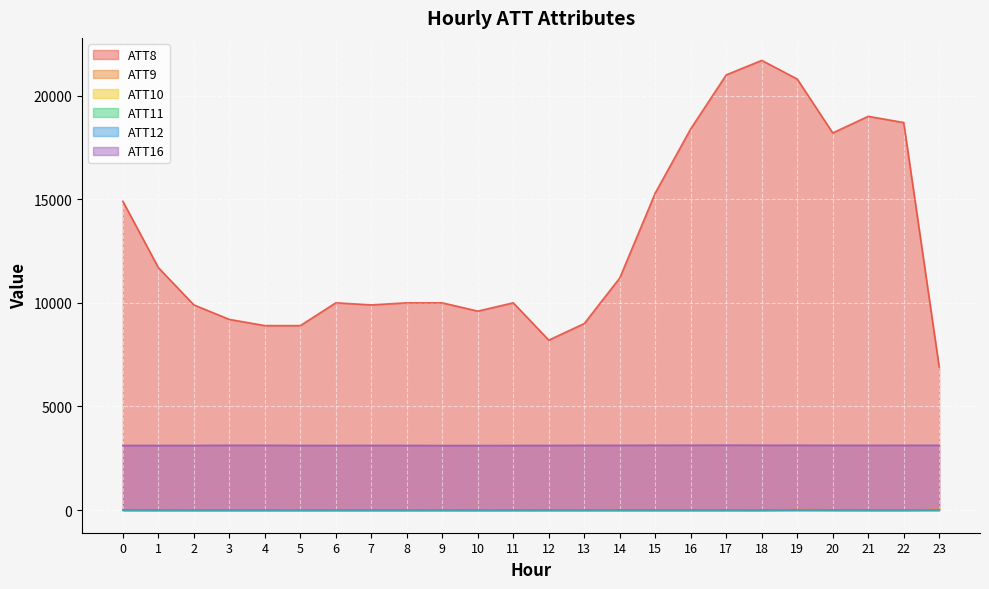

True or false: ATT11 and ATT16 cross at least once.

False